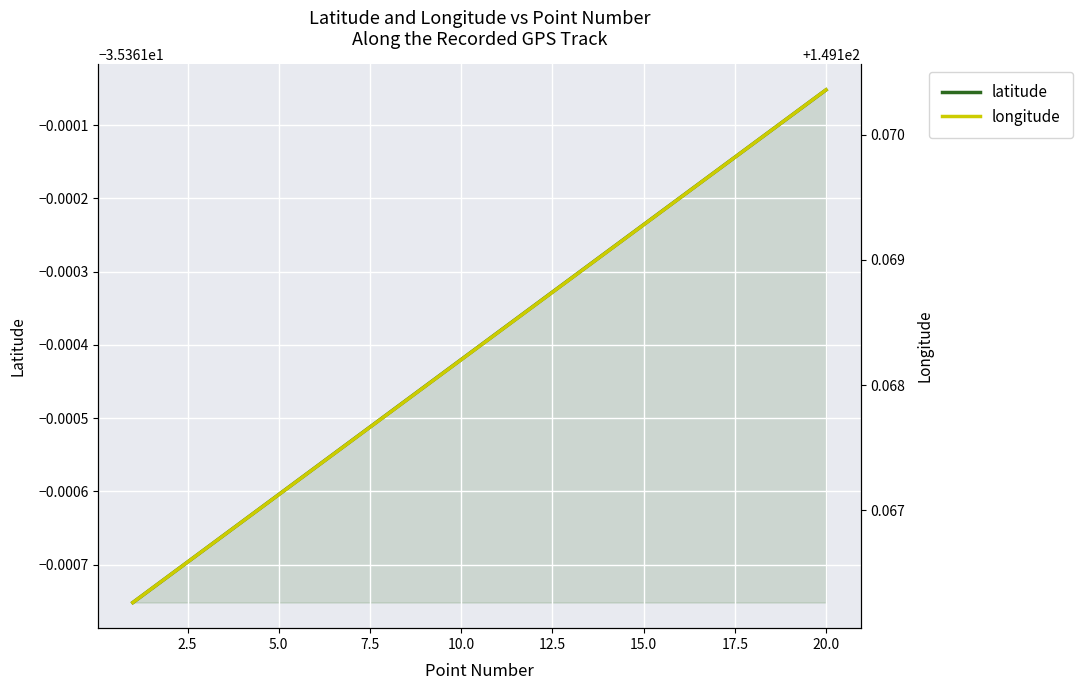

What are all the series names shown in the legend?

latitude, longitude